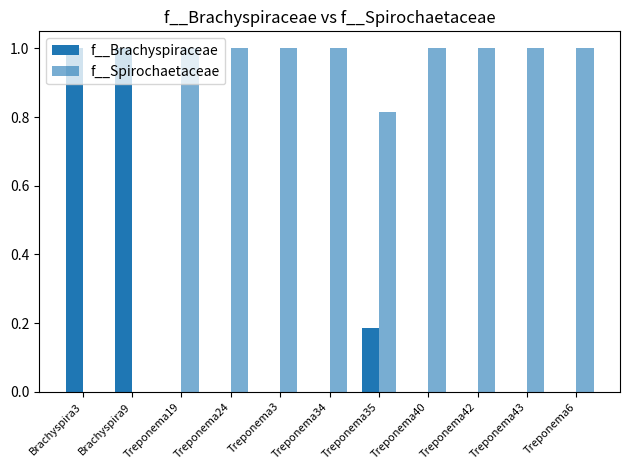

What is the difference between the highest and lowest values at Treponema6?

1.0